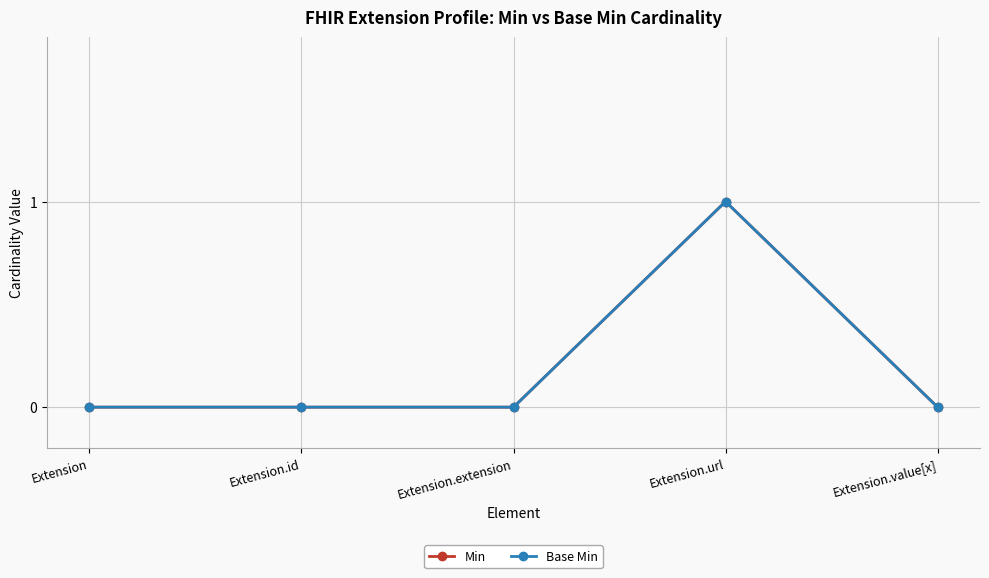

Is it true that Min equals 0 at Extension.value[x]?

True